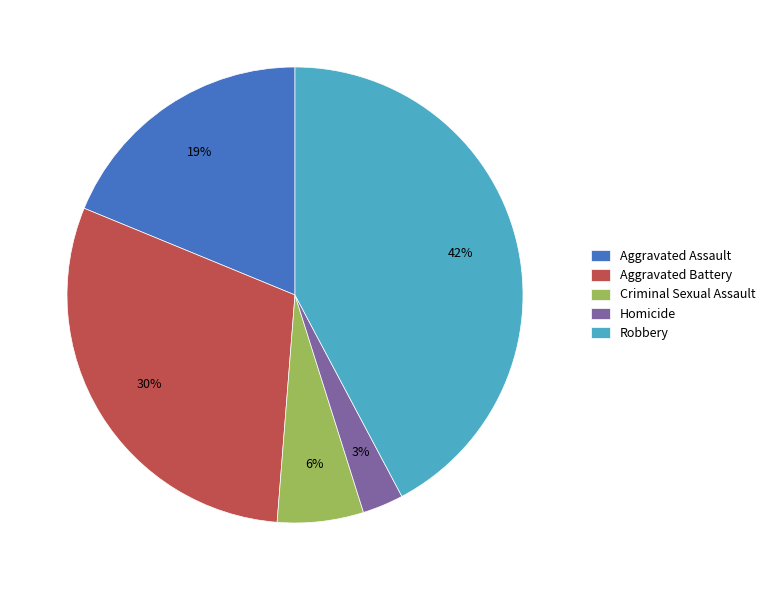

True or false: Homicide accounts for 3% of the total.

True